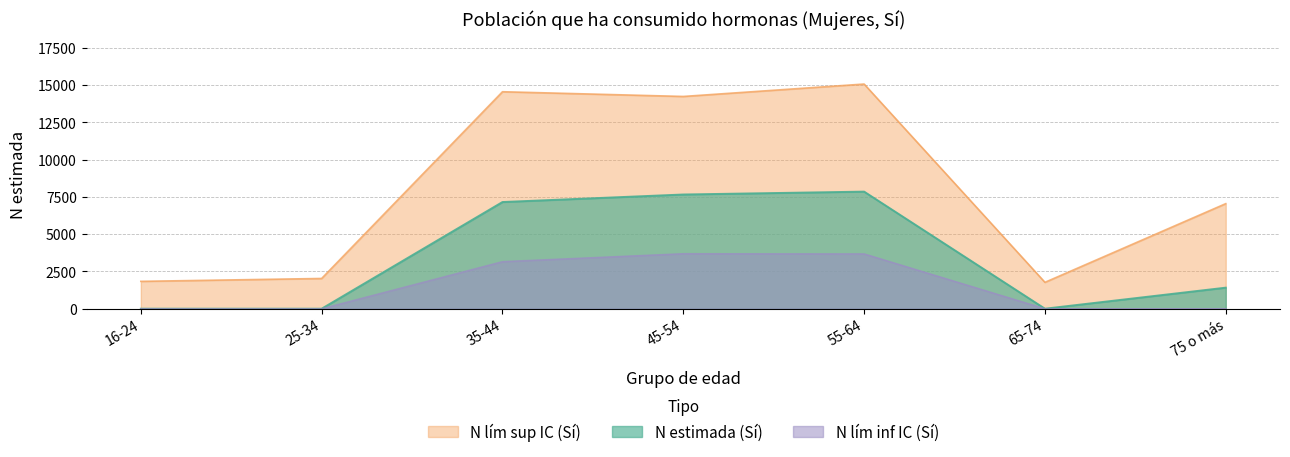

What is the total value across all series at 35-44?

24878